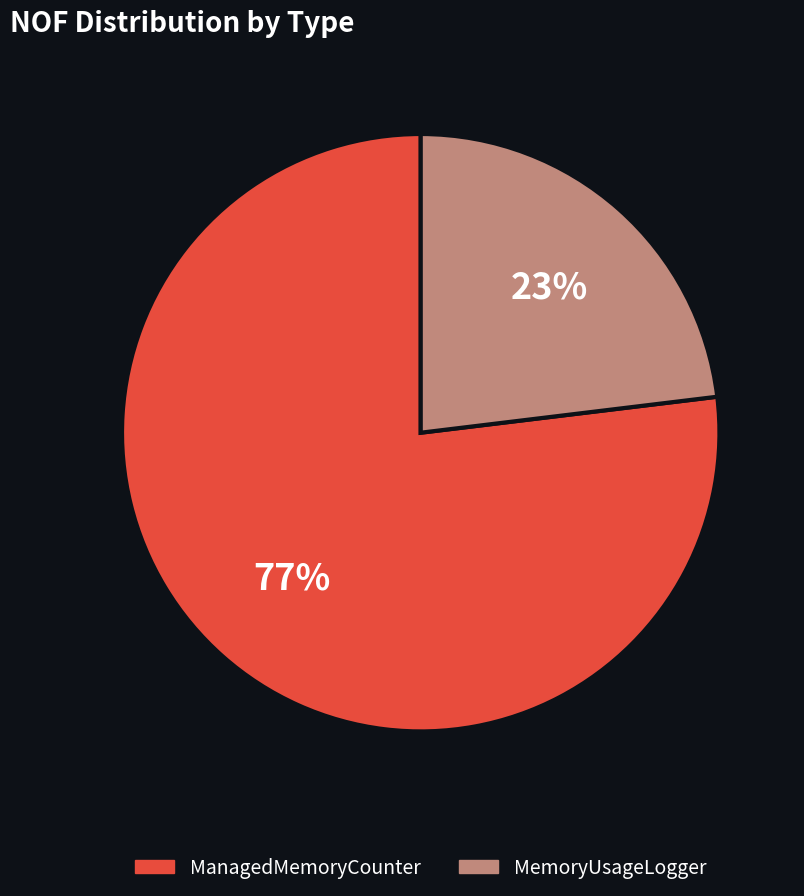

The MemoryUsageLogger slice represents 1% of the pie. True or false?

False